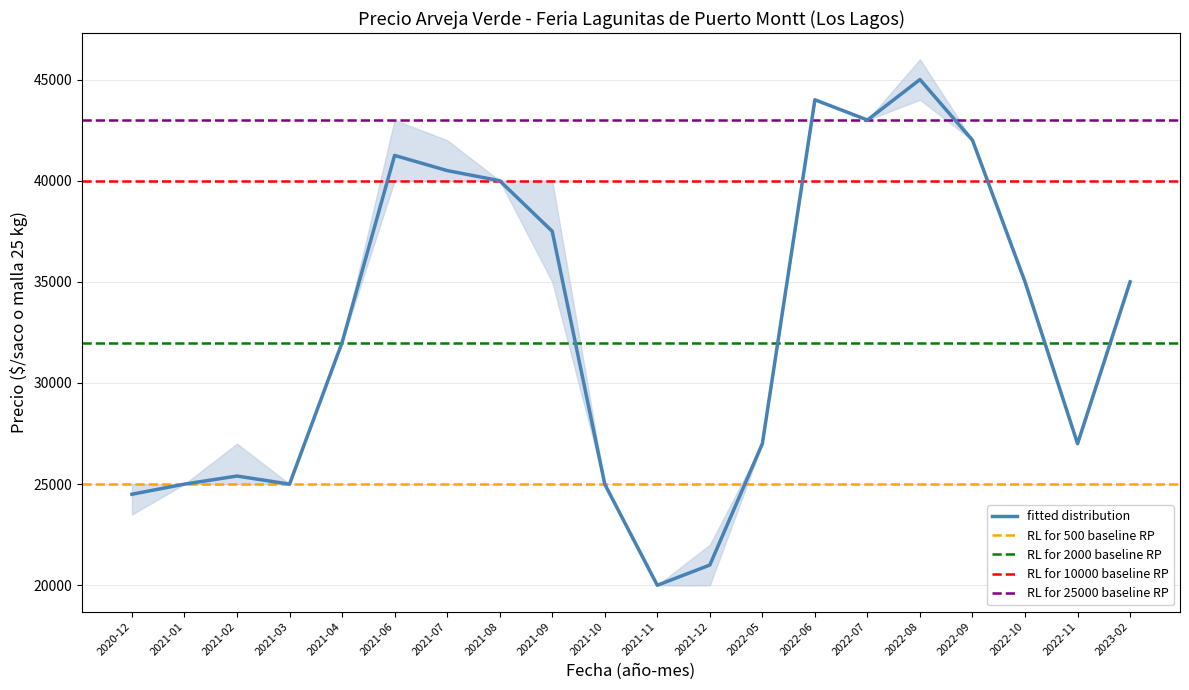

What is the maximum value shown in the chart?

46000